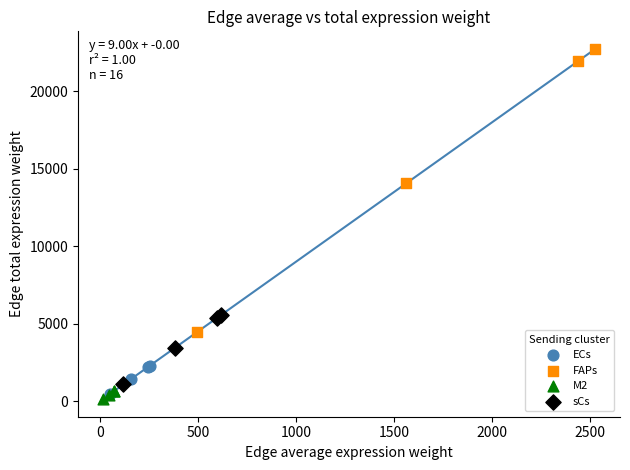

Which series has the largest Y range (max minus min)?

FAPs